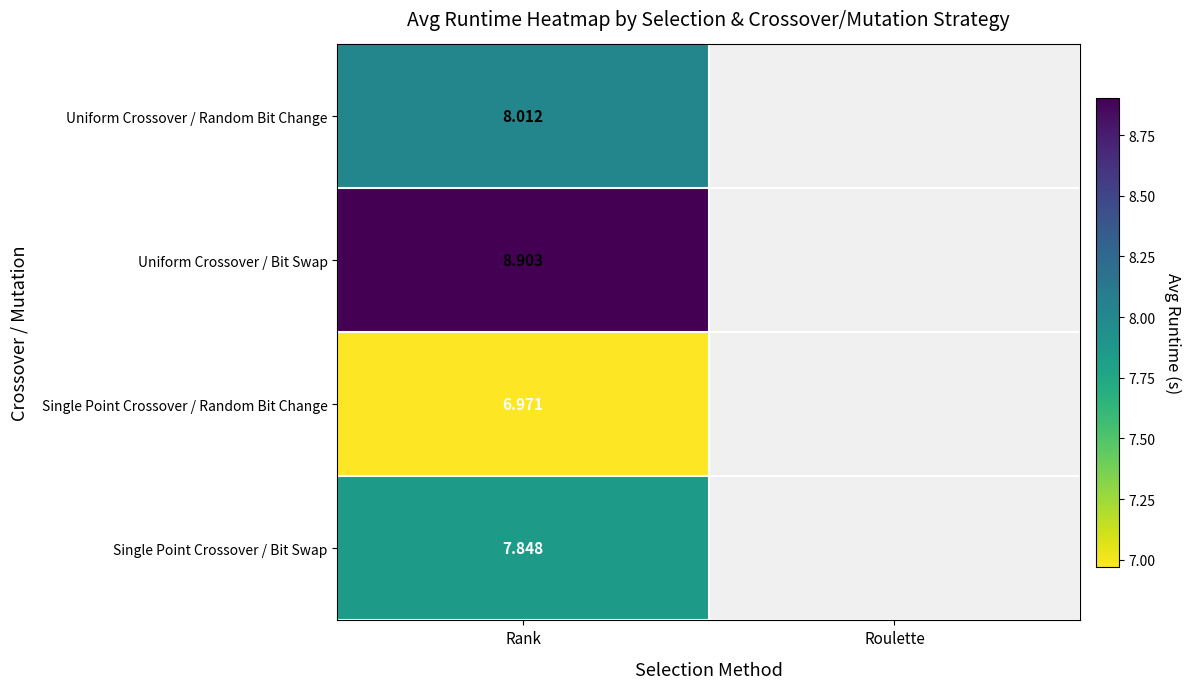

At which category does the chart reach its peak across all series?

Rank